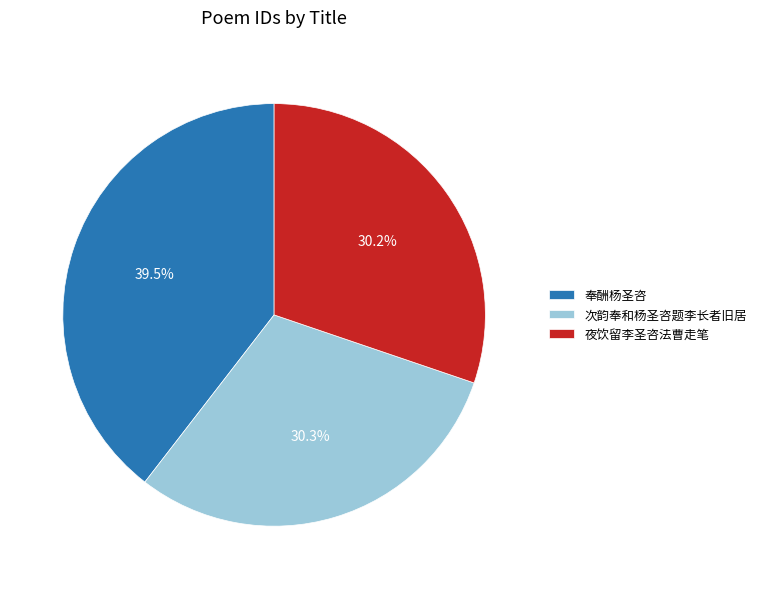

To the nearest percent, what is the combined percentage of 夜饮留李圣咨法曹走笔 and 奉酬杨圣咨?

70%